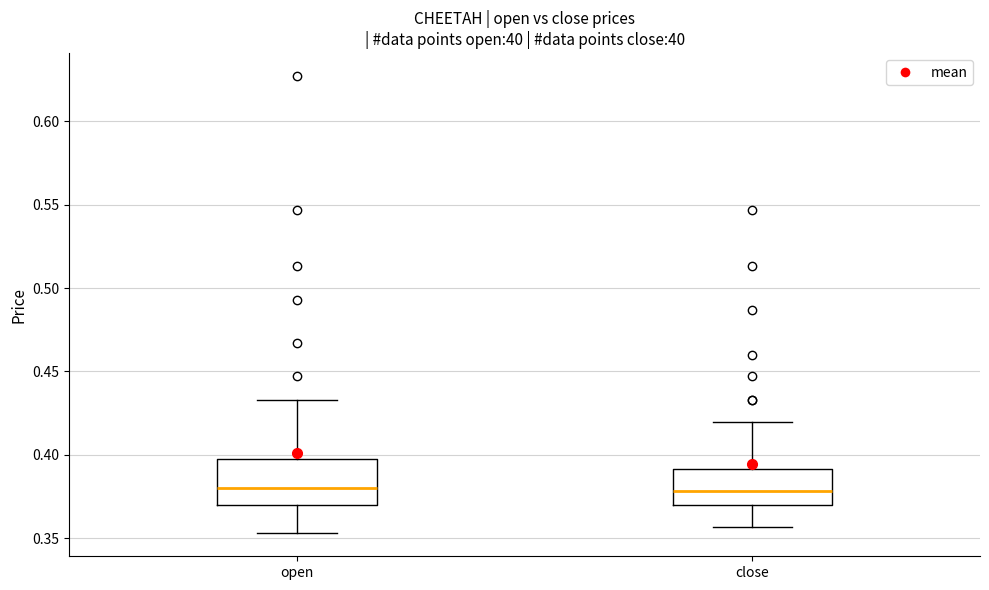

Comparing the boxes themselves (not the whiskers), which one is the tallest?

open